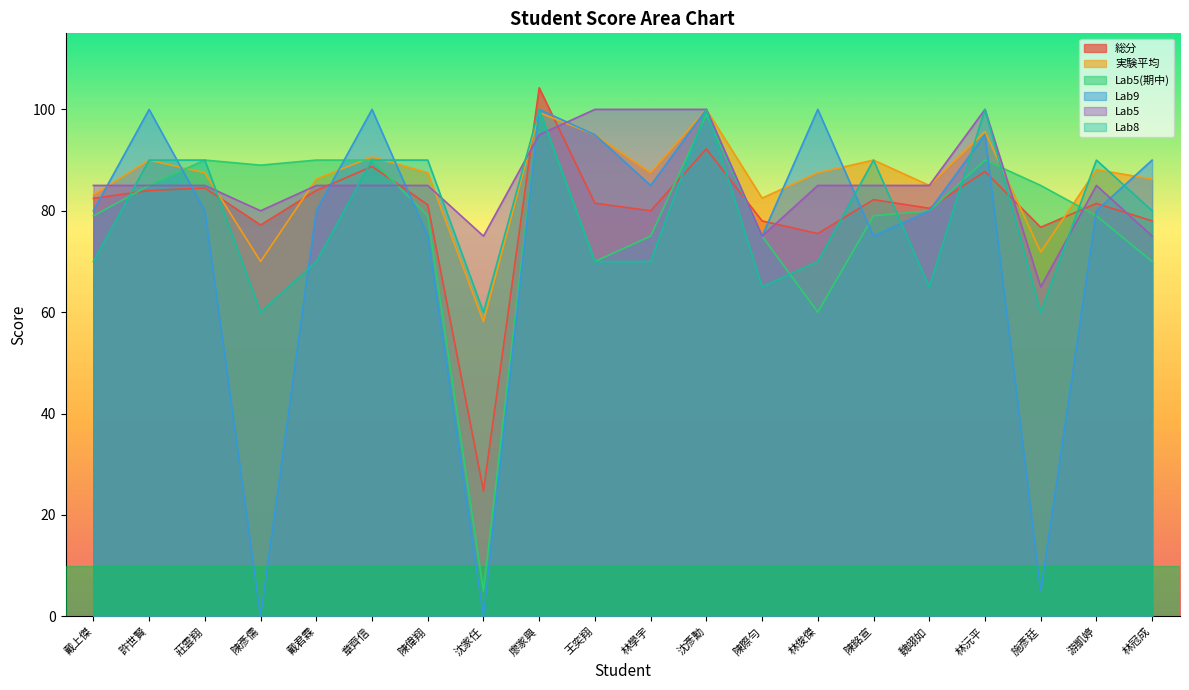

Is it true that 総分 equals 23.6 at 陳彥儒?

False